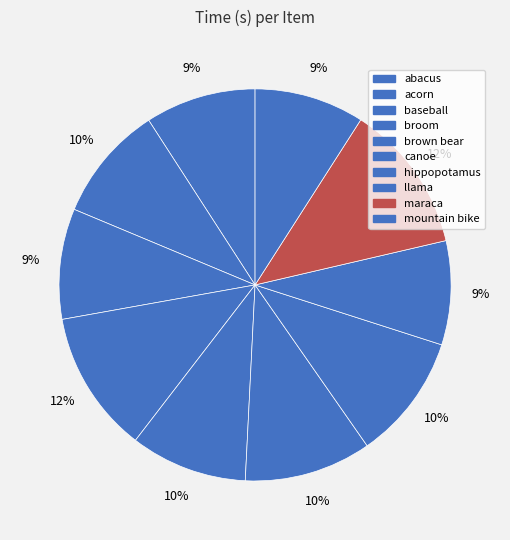

Rank the categories by value from highest to lowest.

maraca, broom, canoe, hippopotamus, brown bear, acorn, abacus, baseball, mountain bike, llama